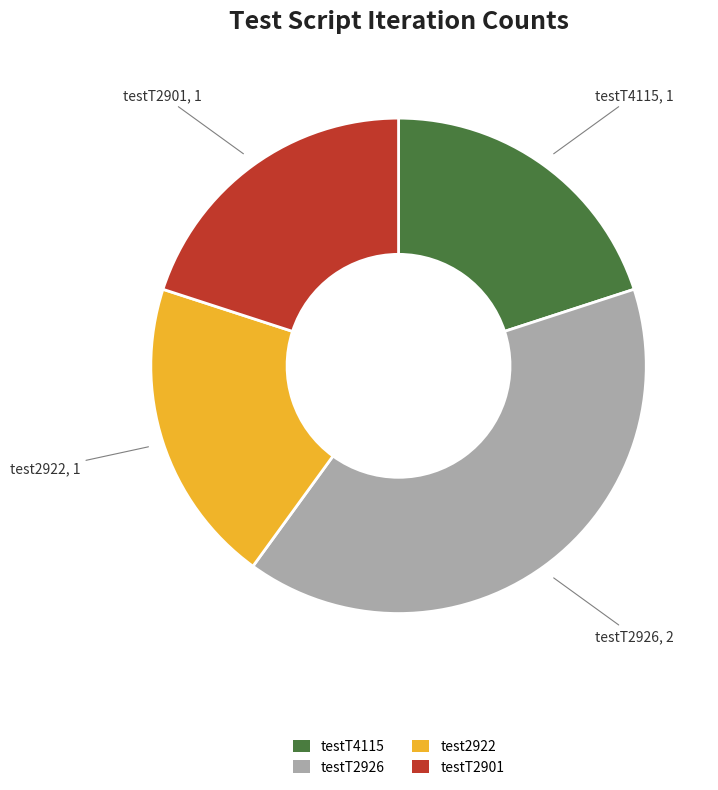

Which category has the biggest portion of the pie?

testT2926